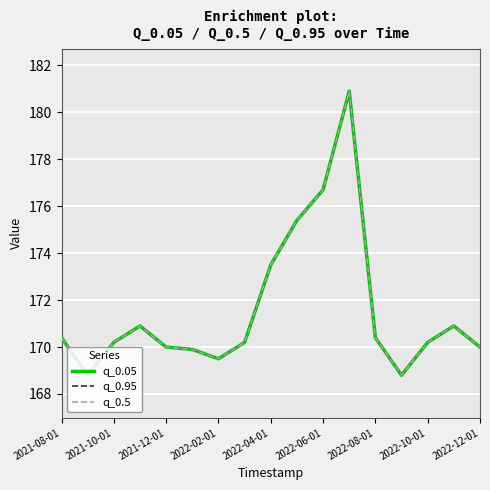

Does the chart have visible grid lines?

Yes